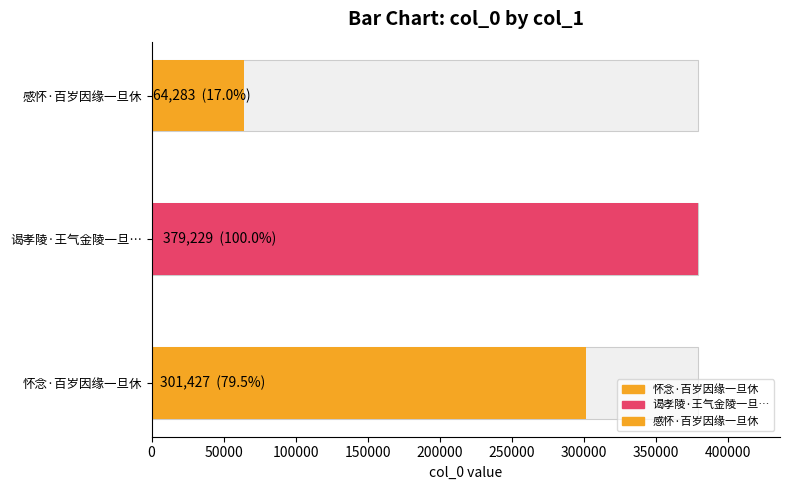

What is the smallest value displayed?

64283